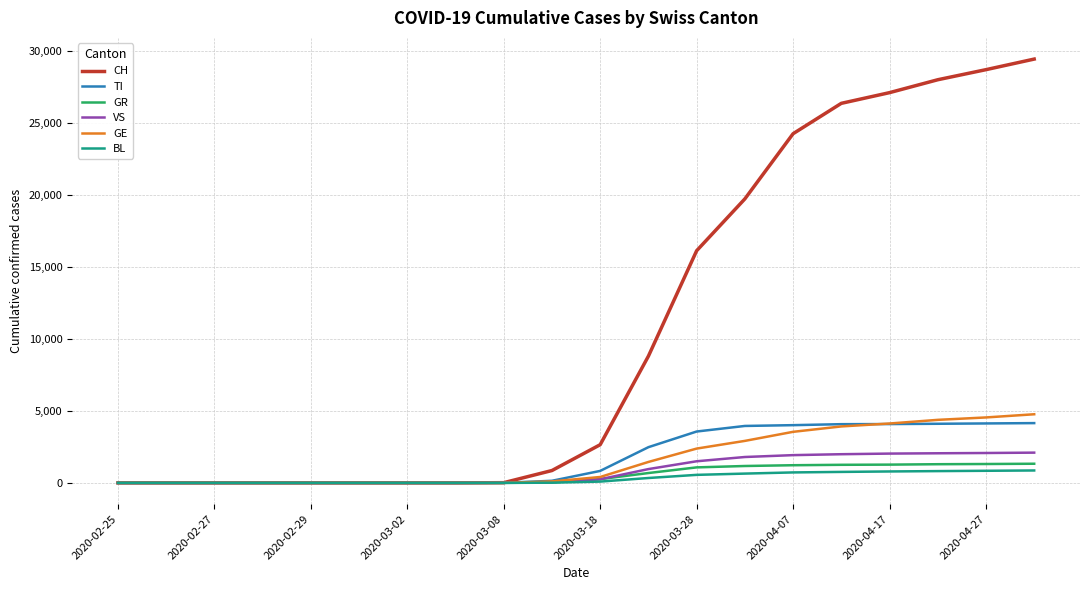

What is the maximum value for GE?

4762